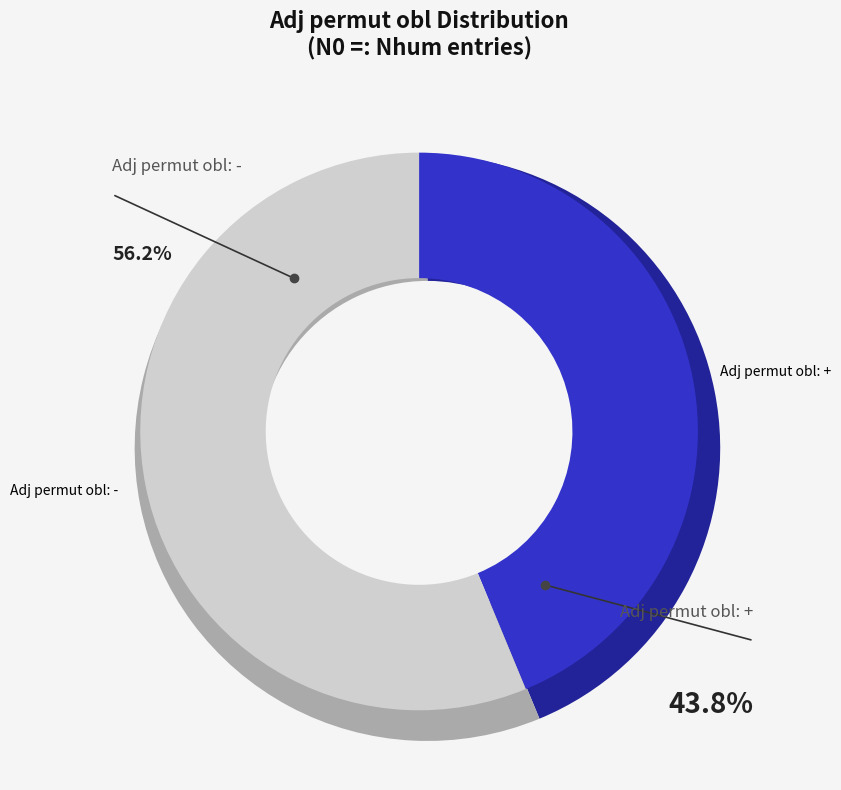

Count the number of slices in the pie.

2